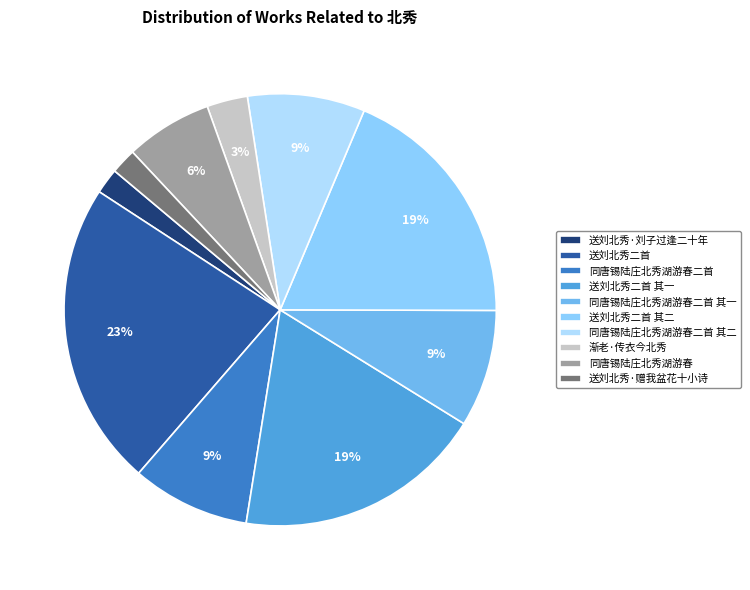

Is it true that 送刘北秀·刘子过逢二十年 is 1% of the pie?

False